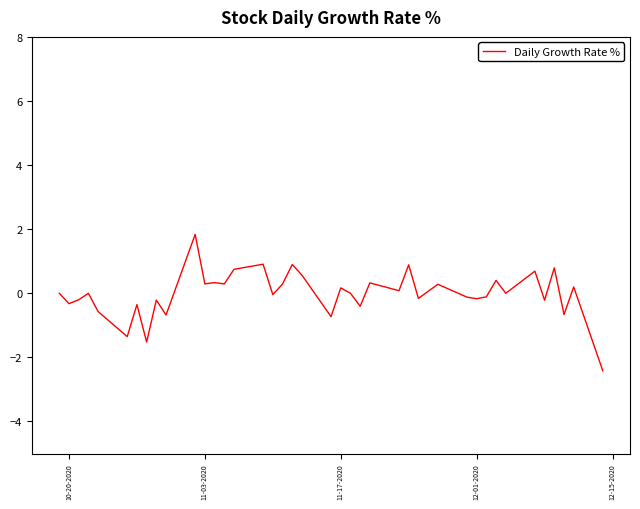

What is the greatest value displayed?

1.8